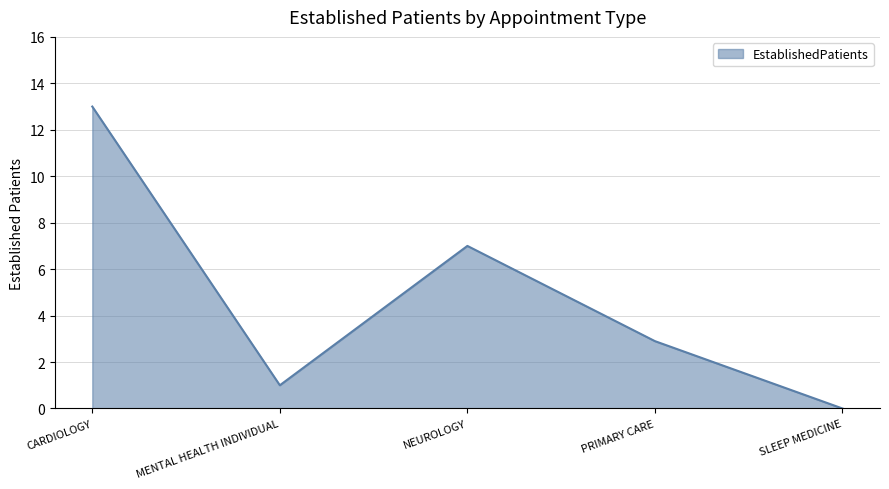

What is the difference between the second highest and second lowest values?

6.0